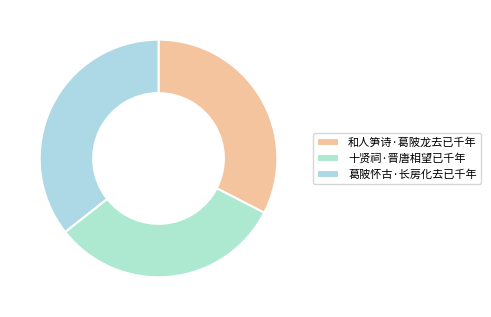

Does 和人笋诗·葛陂龙去已千年 represent more than half of the total?

No